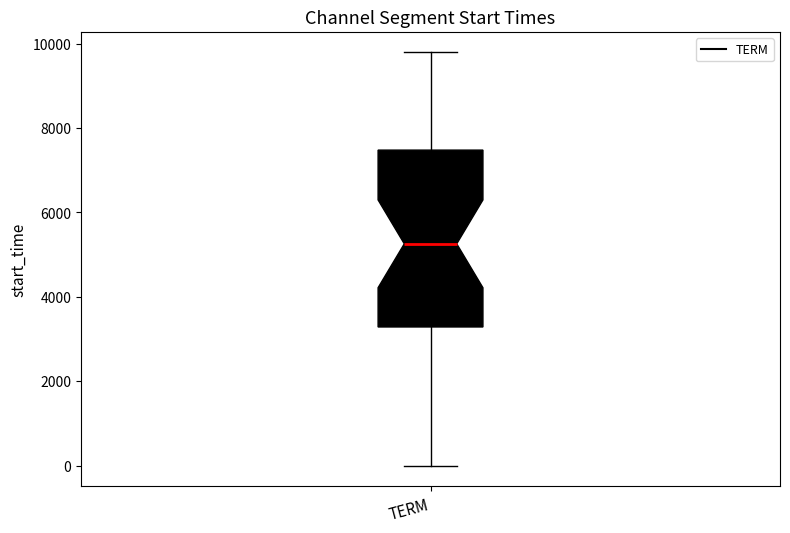

Transcribe this box plot: give where the median line is, the range the box spans, and where the two whiskers end, as read against the y-axis. The values are not printed on the chart, so give them approximately, as read against the axis.

median 5200, box 3200 to 7400, whiskers 0 to 9800